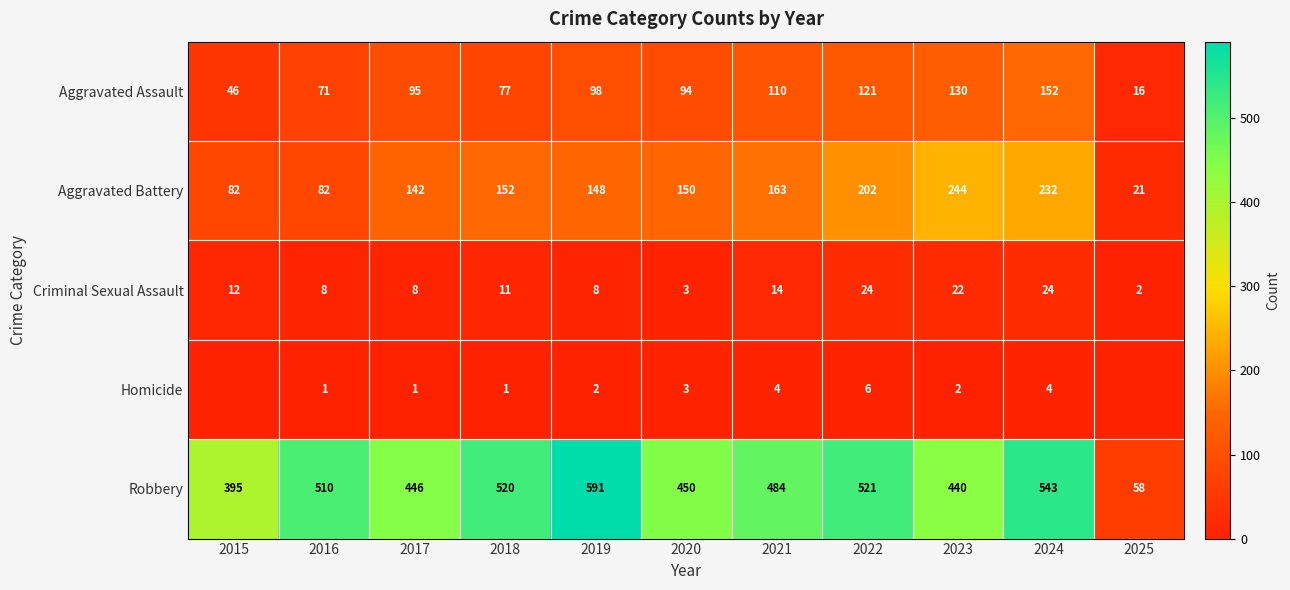

Is the value of Criminal Sexual Assault at 2025 greater than the value of Aggravated Battery at 2016?

No